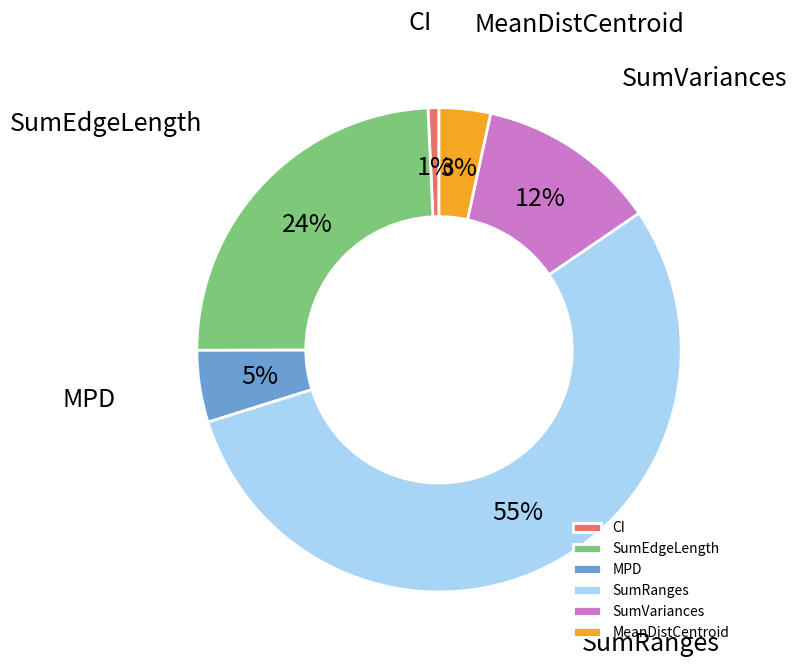

To the nearest percent, what is the combined percentage of MPD and SumRanges?

60%